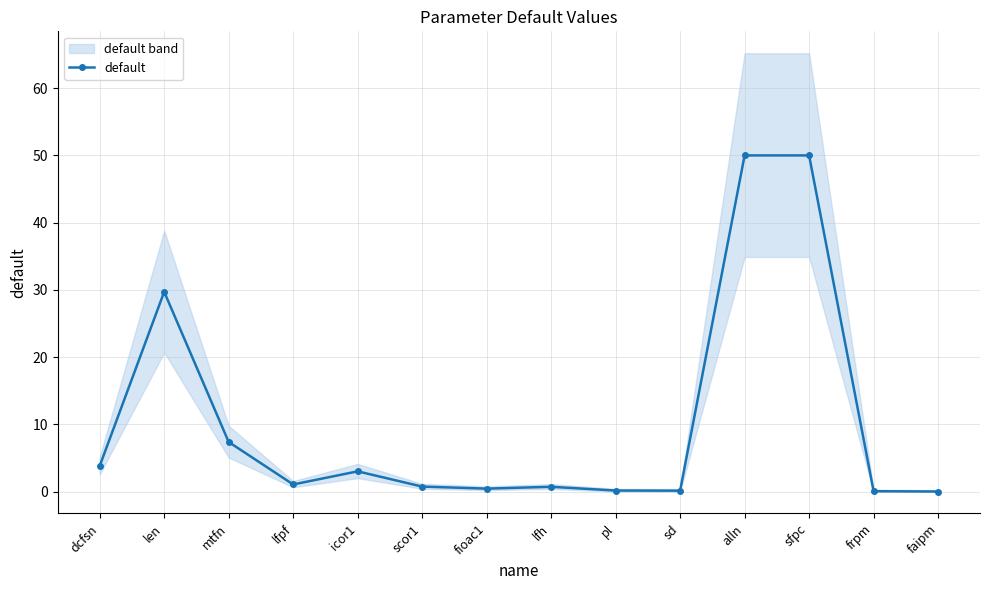

True or false: the data has more than 2 interior local peaks.

True